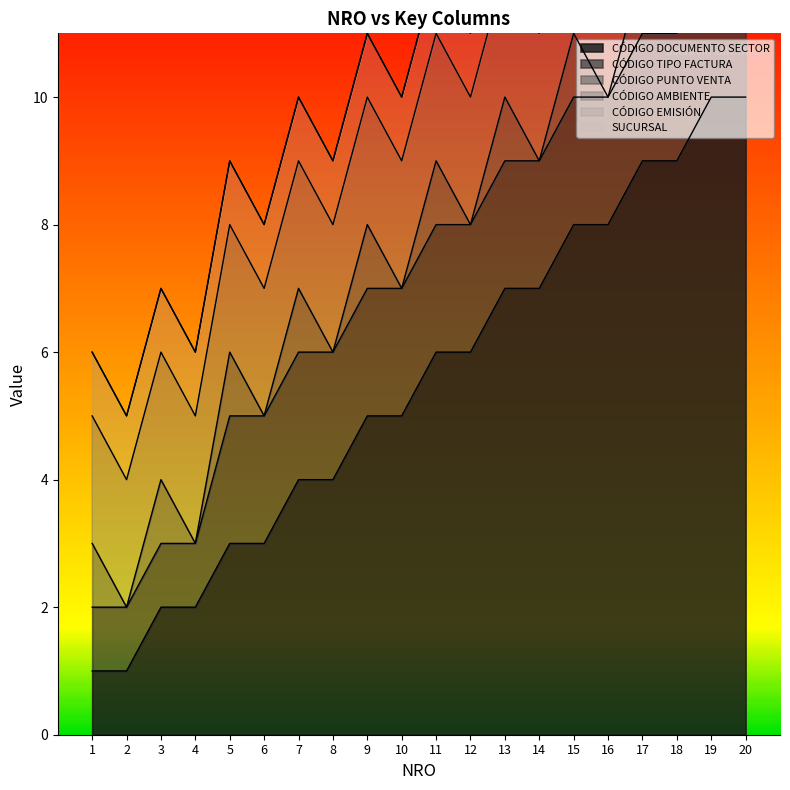

How many distinct data groups are displayed?

6